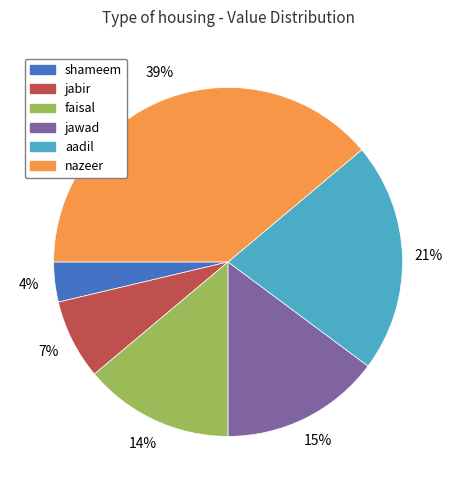

How many slices are in this pie chart?

6